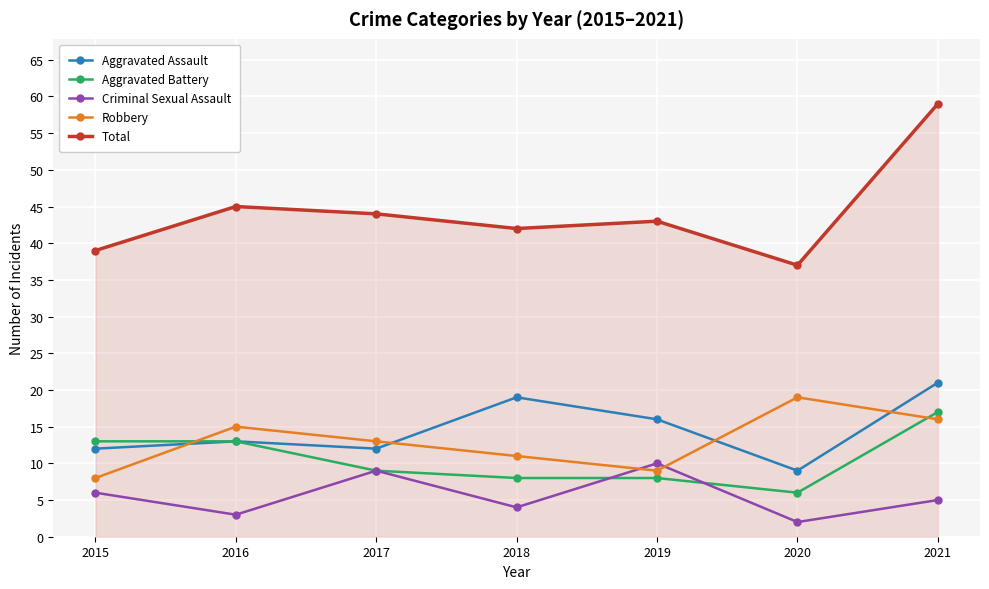

The Criminal Sexual Assault series shows 4 at 2018. True or false?

True